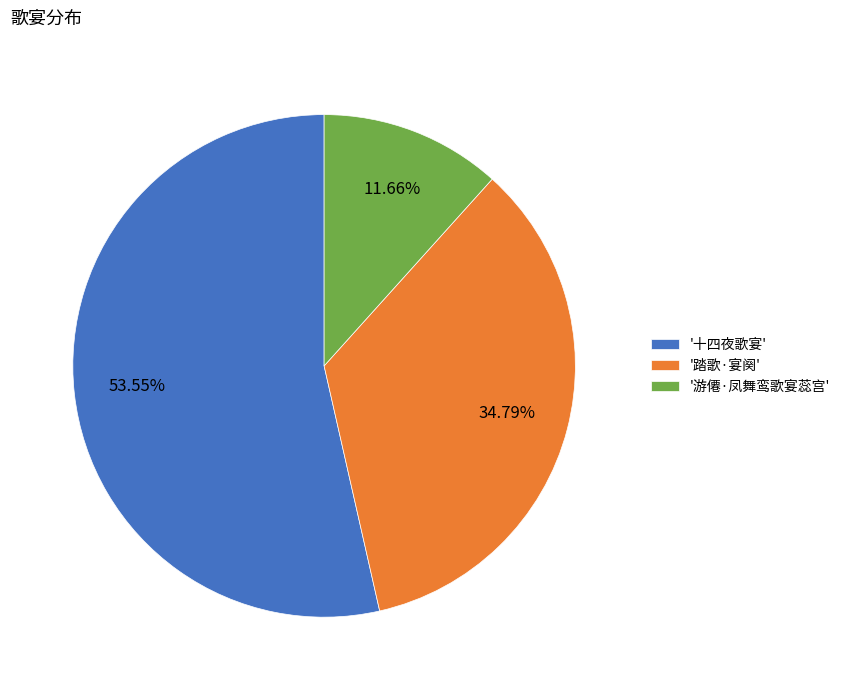

Which slice is the largest?

'十四夜歌宴'